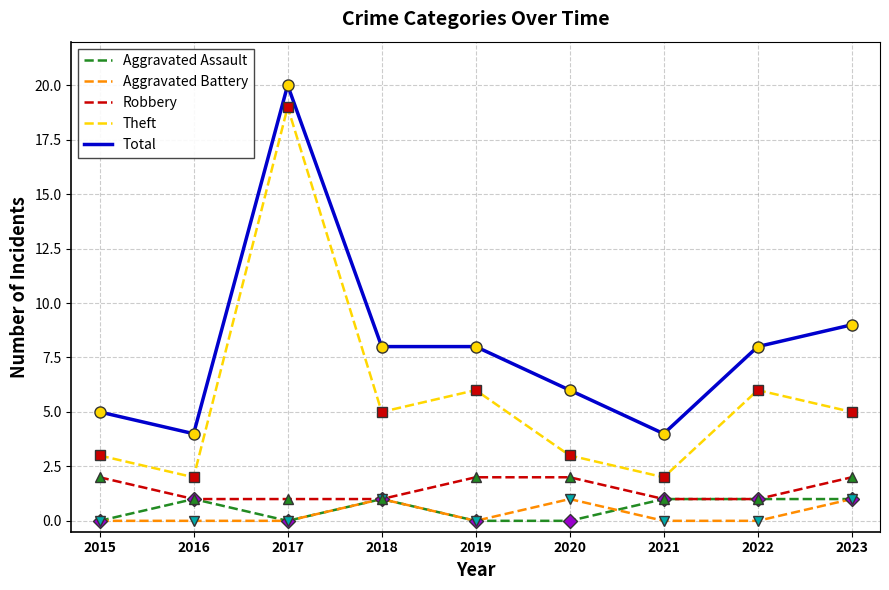

The Robbery series shows 2 at 2015. True or false?

True